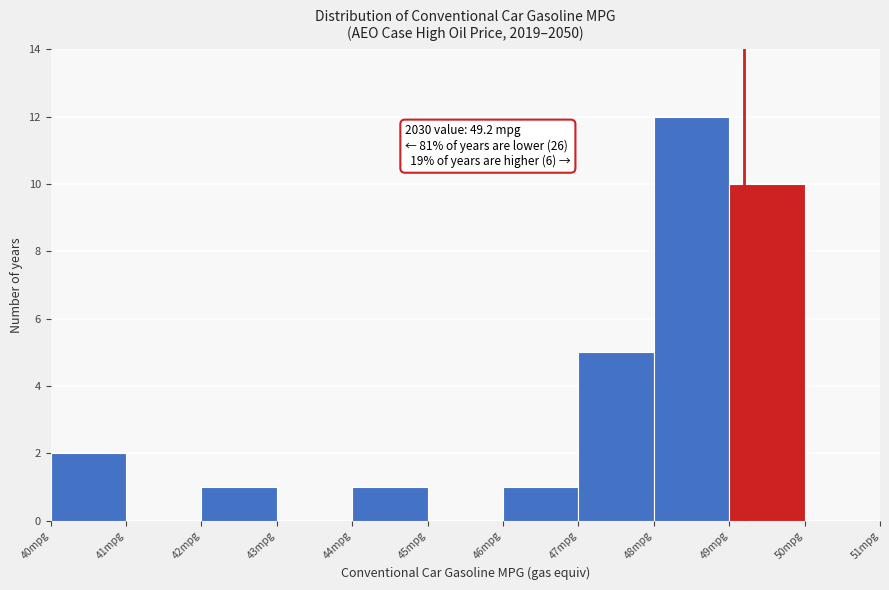

Over which range of the x-axis is the bar tallest?

48 to 49